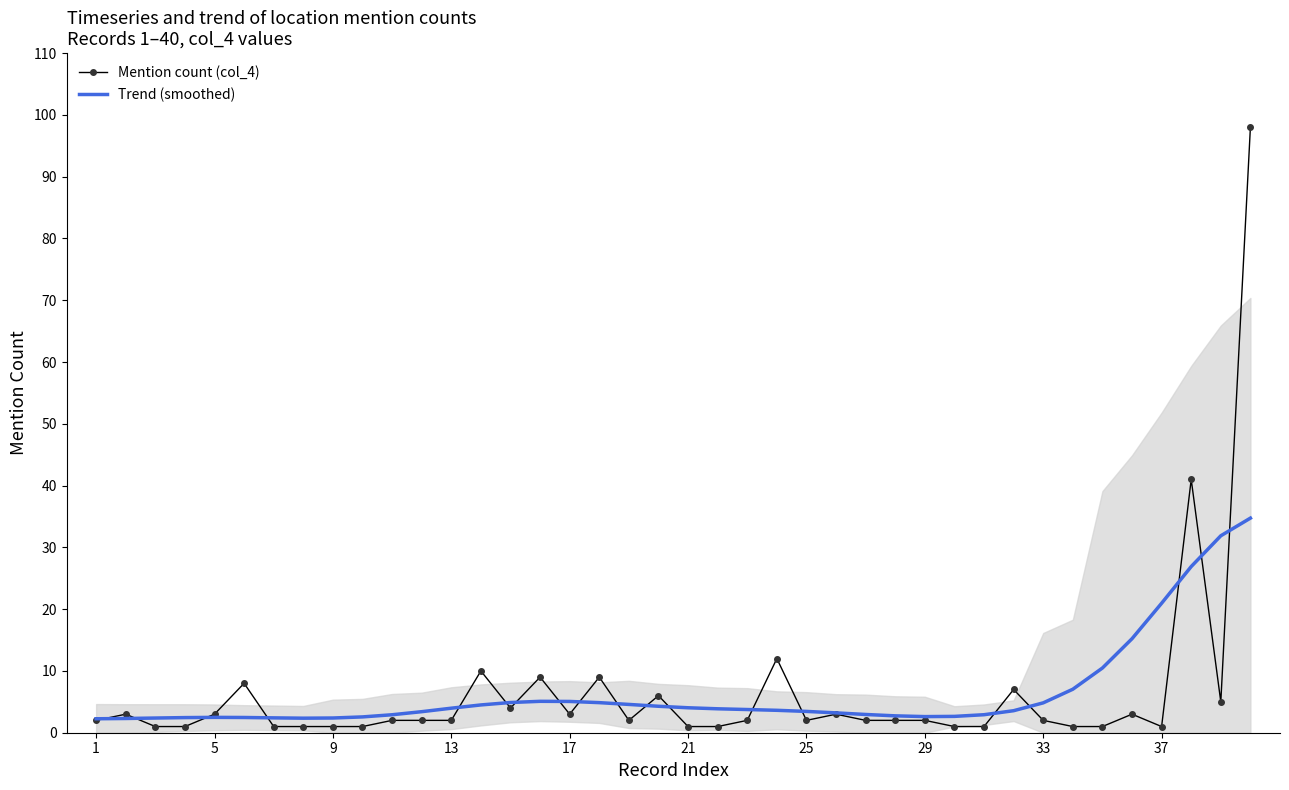

What is the maximum value for Mention count (col_4)?

98.0